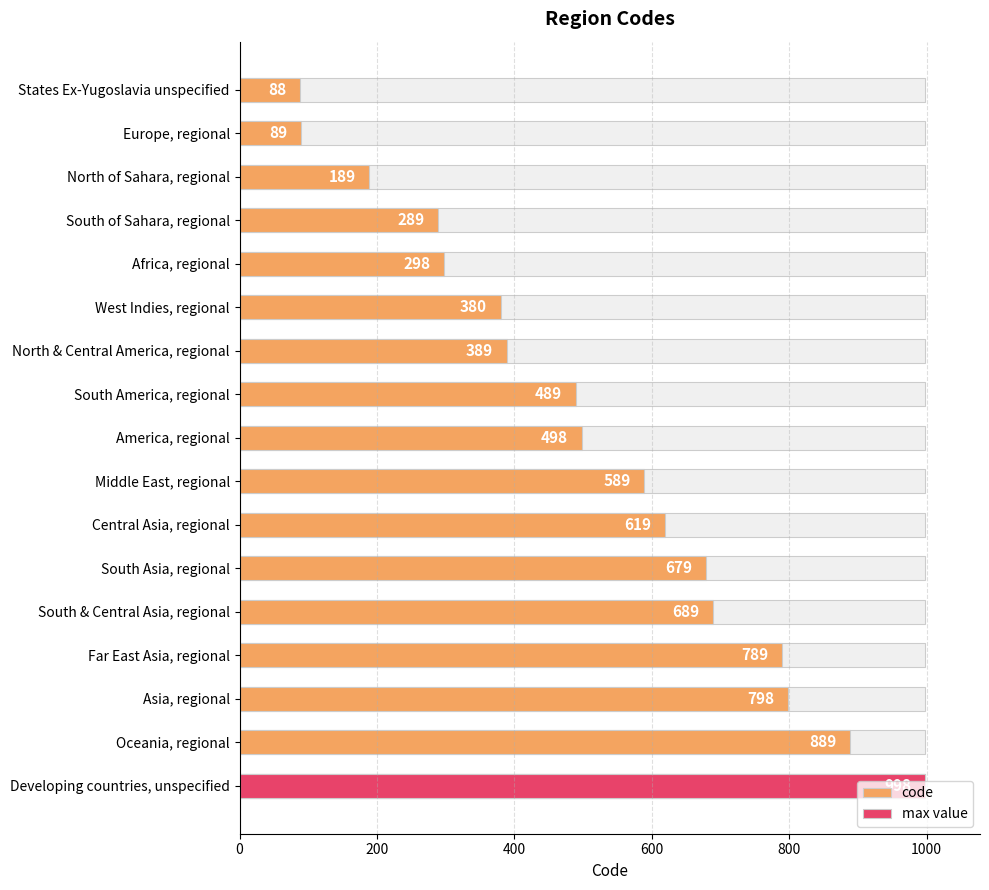

What is the sum of all values?

8759